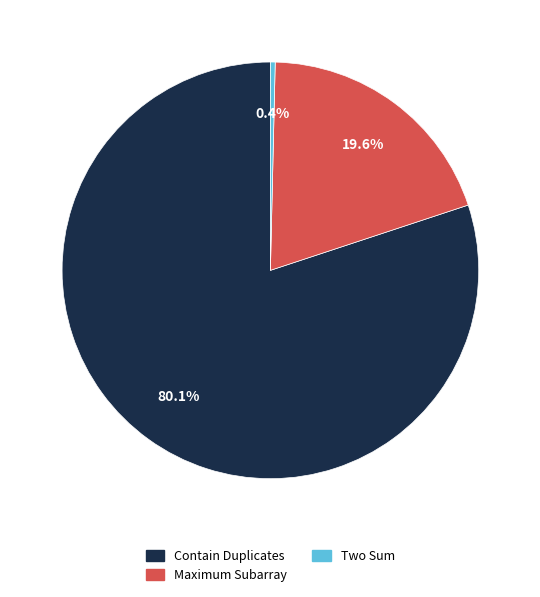

What is the majority slice?

Contain Duplicates